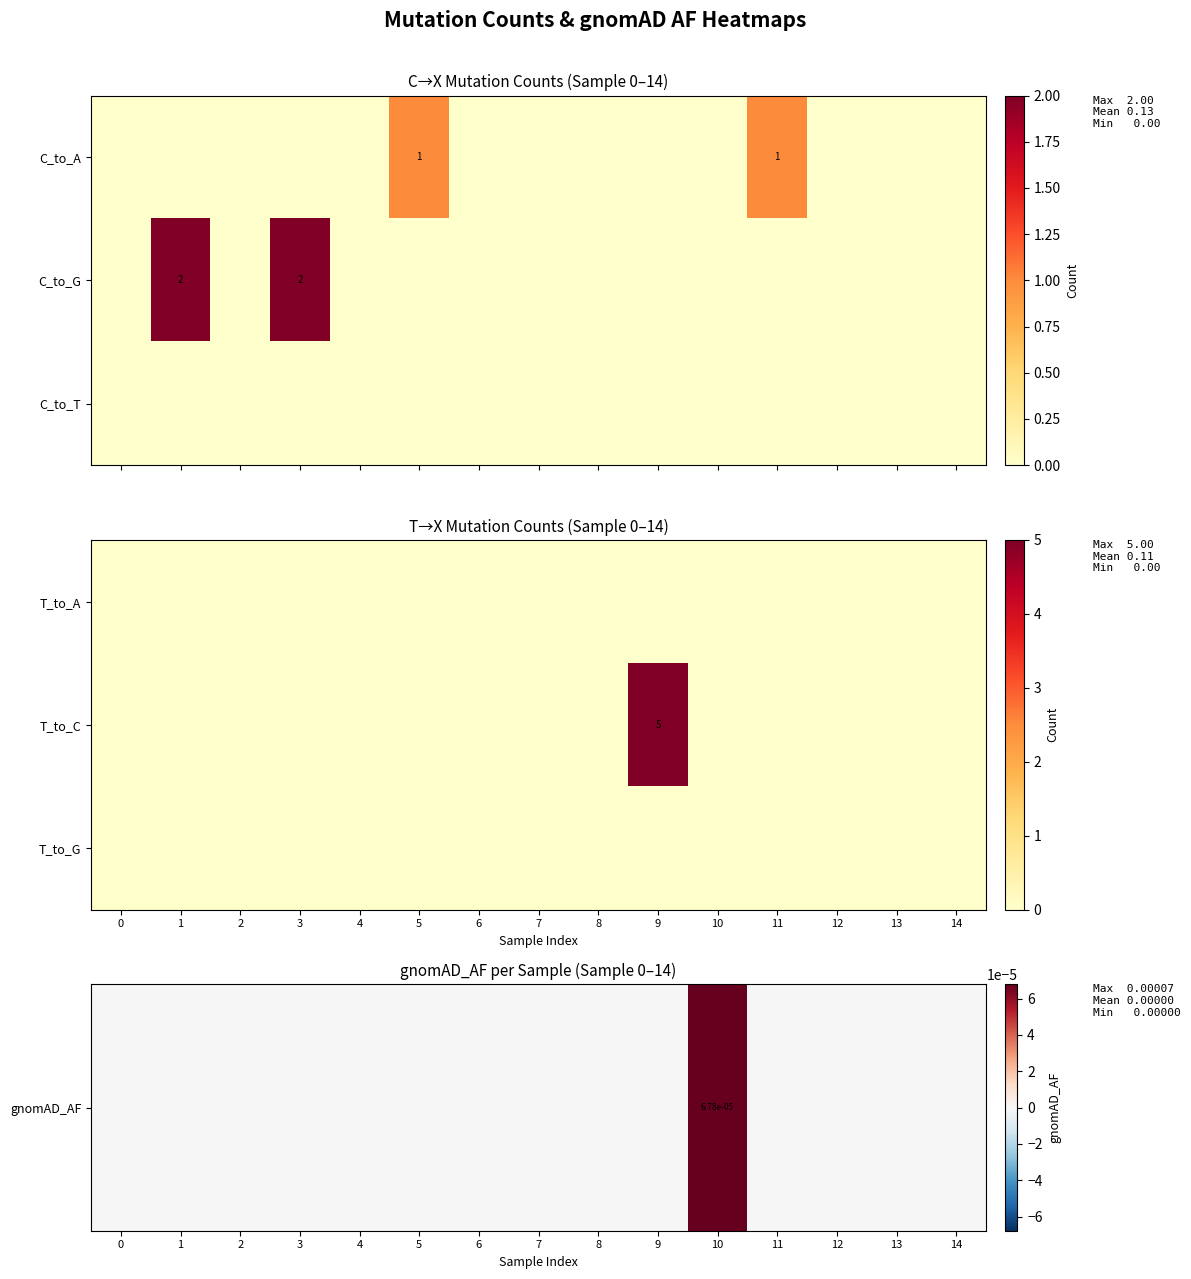

Is it true that T_to_G equals 0.0 at 1?

True